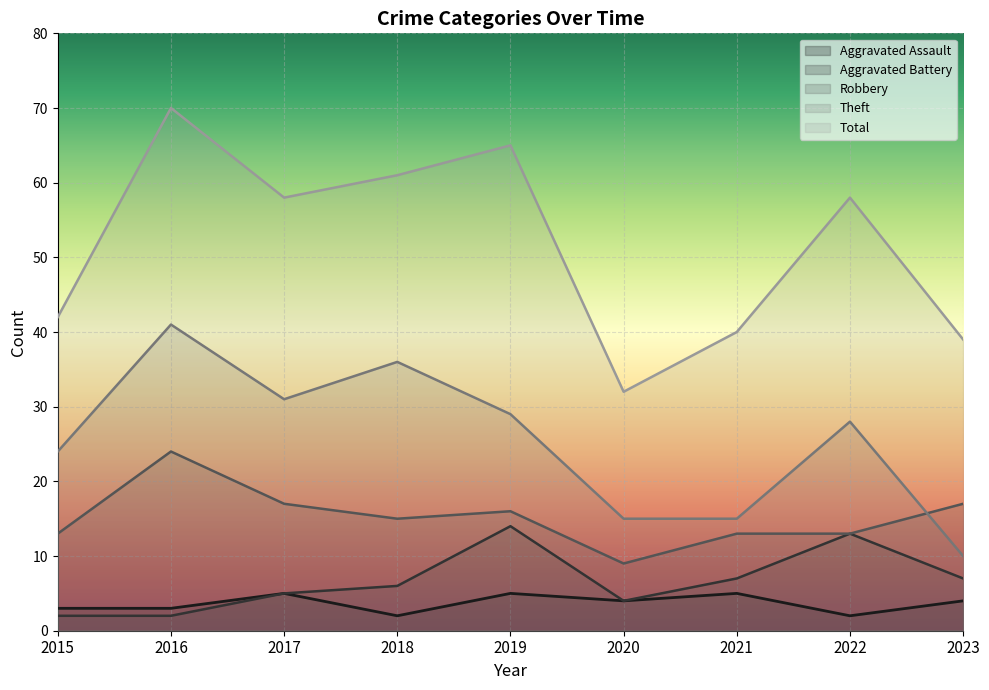

How many lines are shown in the chart?

5